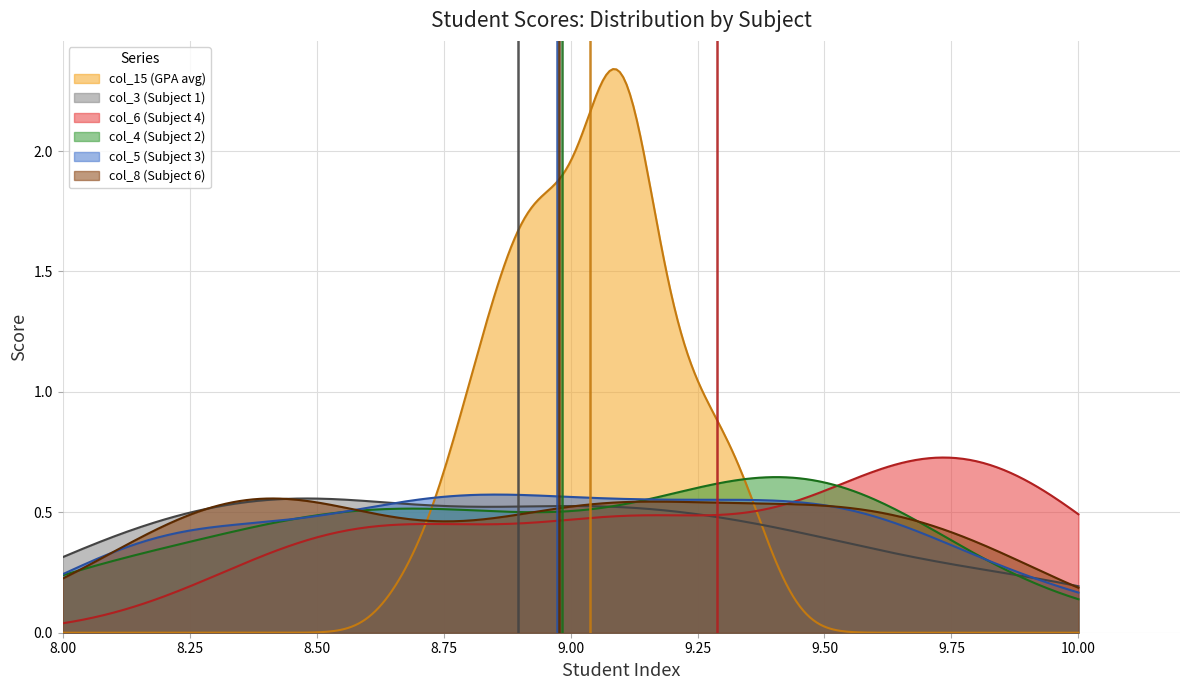

How many data points does each series have?

34